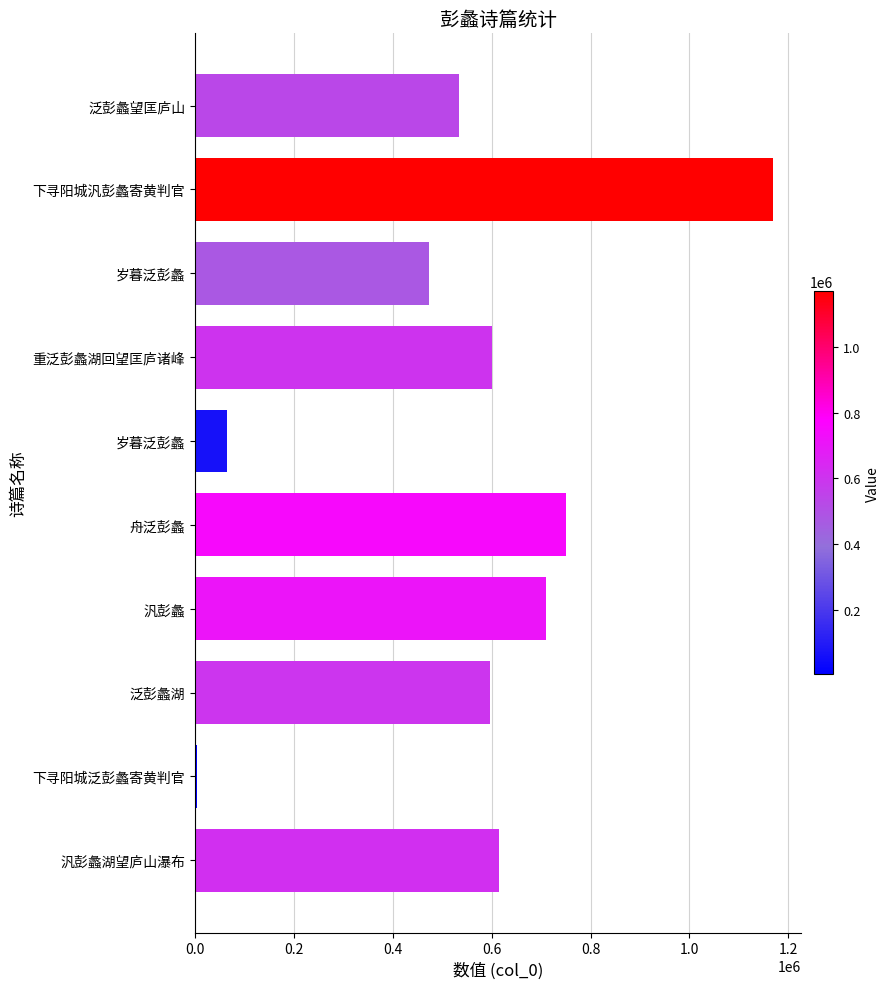

How many bars are there in total?

10